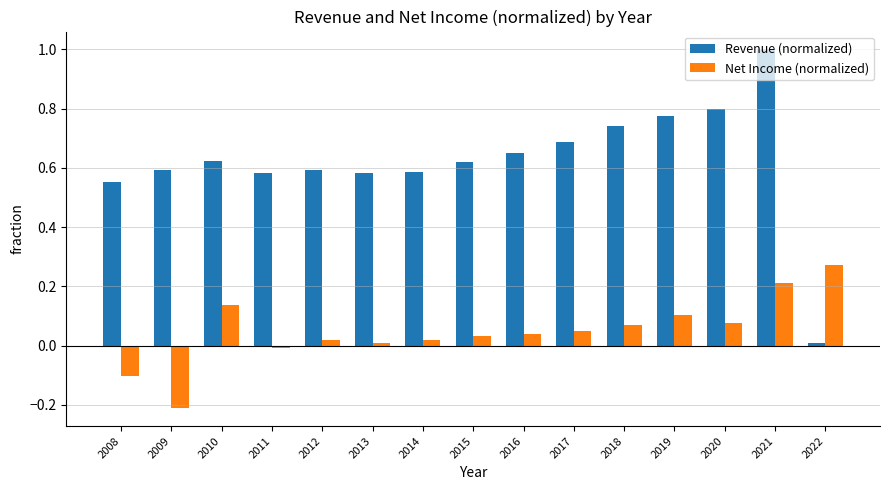

Which series has the largest range (max minus min)?

Revenue (normalized)